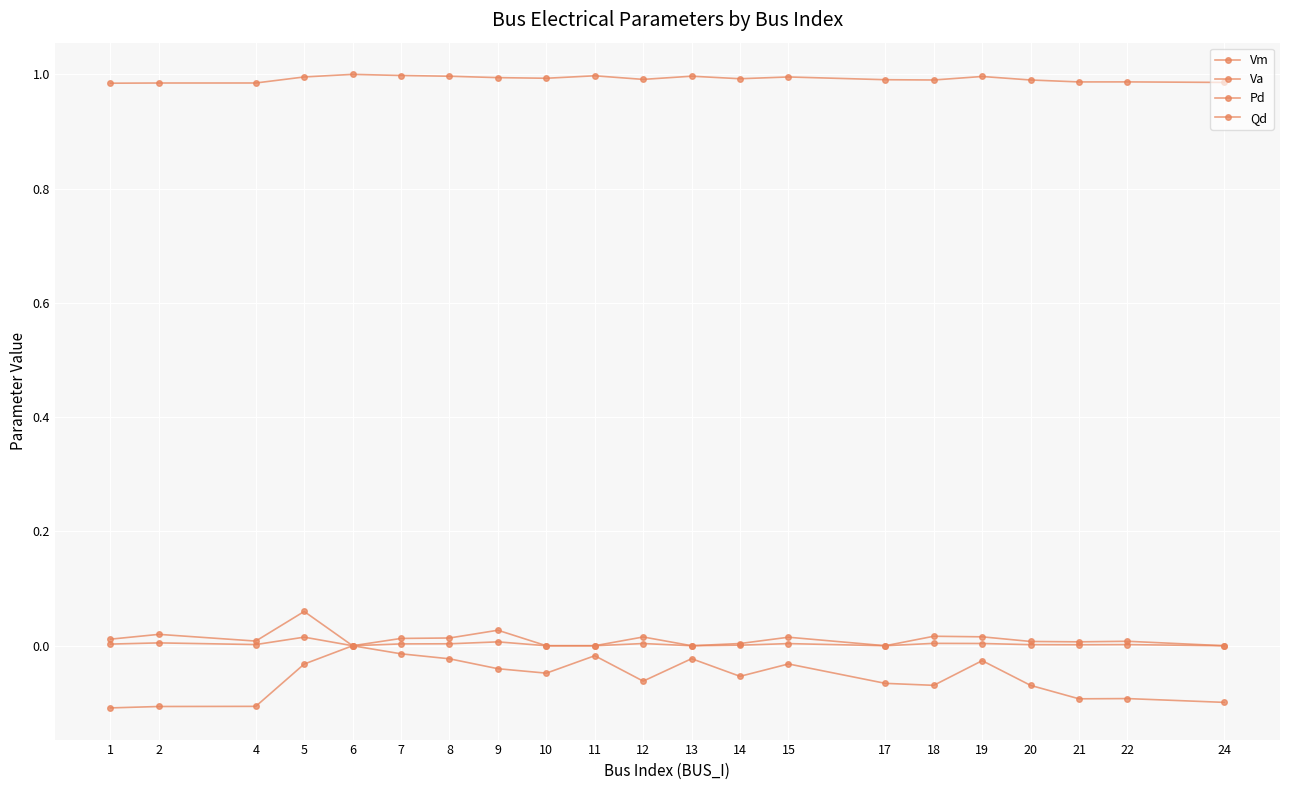

How many lines are shown in the chart?

4